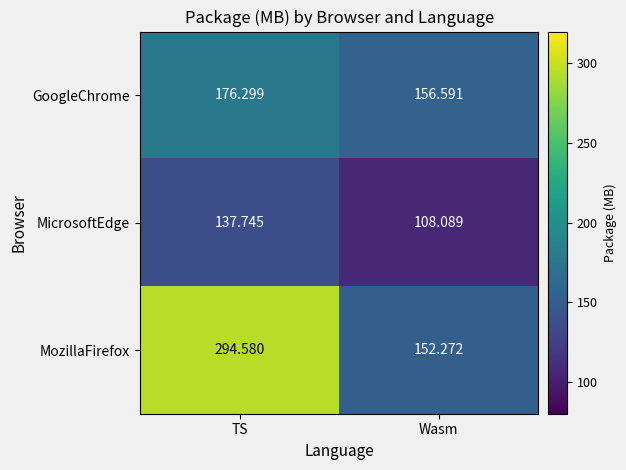

Which series has the widest spread of values?

MozillaFirefox